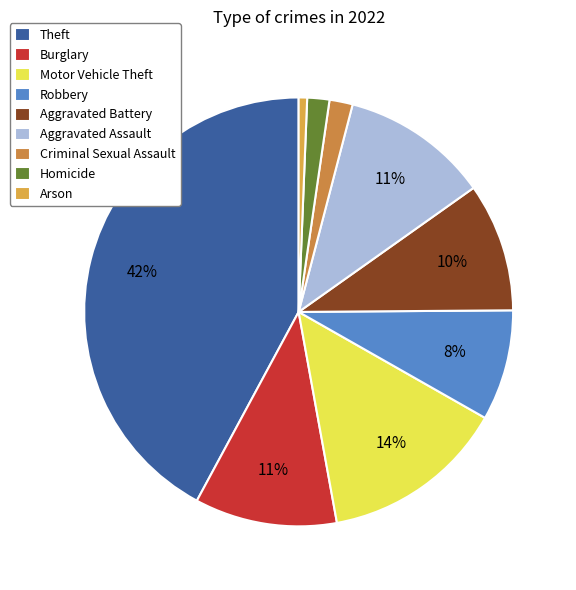

Between Homicide and Arson, which is larger?

Homicide